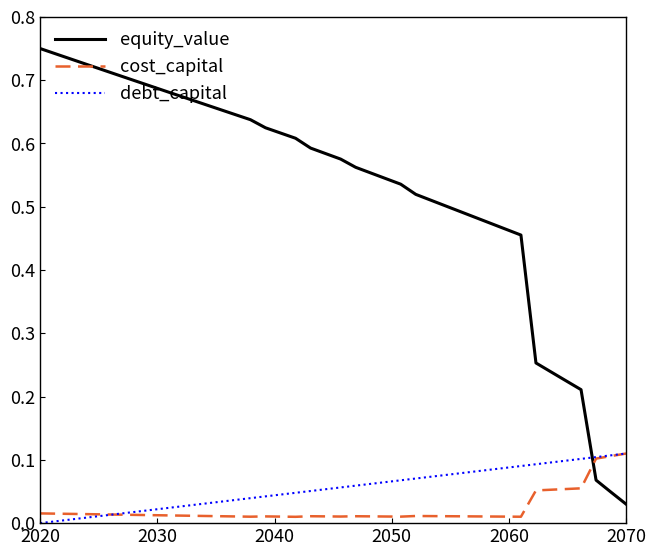

Which series has the largest total across all categories?

equity_value